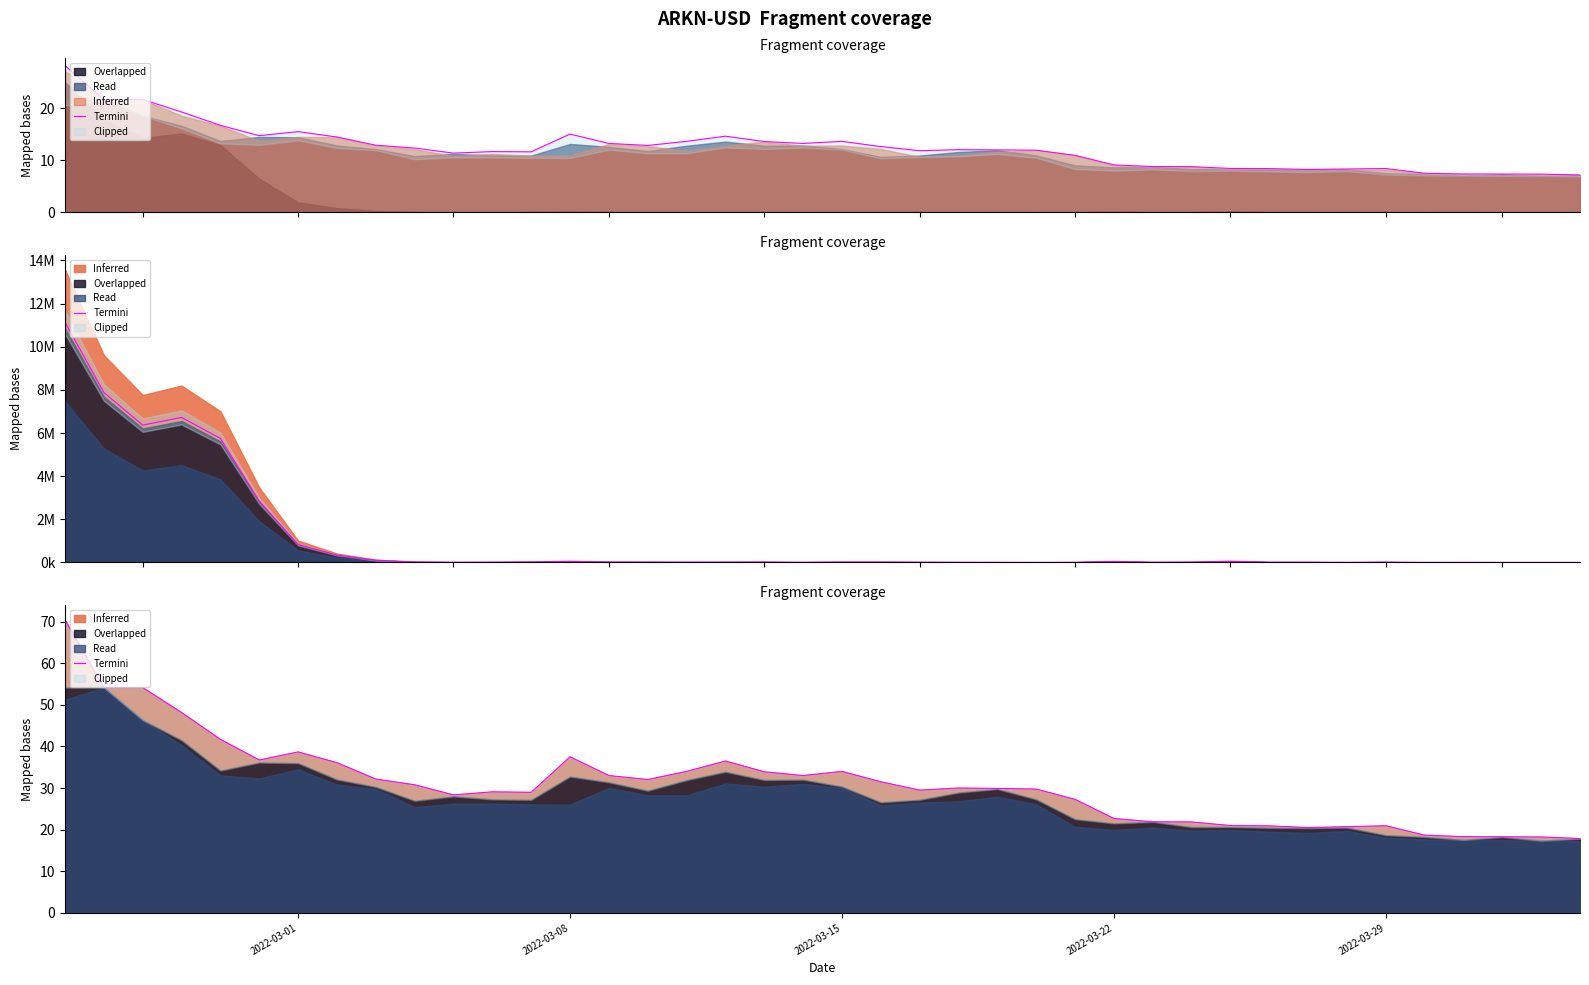

Reading right to left, transcribe all the data shown in this chart.

17.9	18.2	18.3	18.3	18.7	20.9	20.7	20.5	20.9	21.0	21.9	21.9	22.7	27.3	29.8	29.9	30.0	29.5	31.5	34.0	33.0	33.9	36.5	34.0	32.1	33.0	37.5	29.0	29.1	28.4	30.8	32.2	36.1	38.7	36.7	41.7	48.1	54.1	54.1	70.4